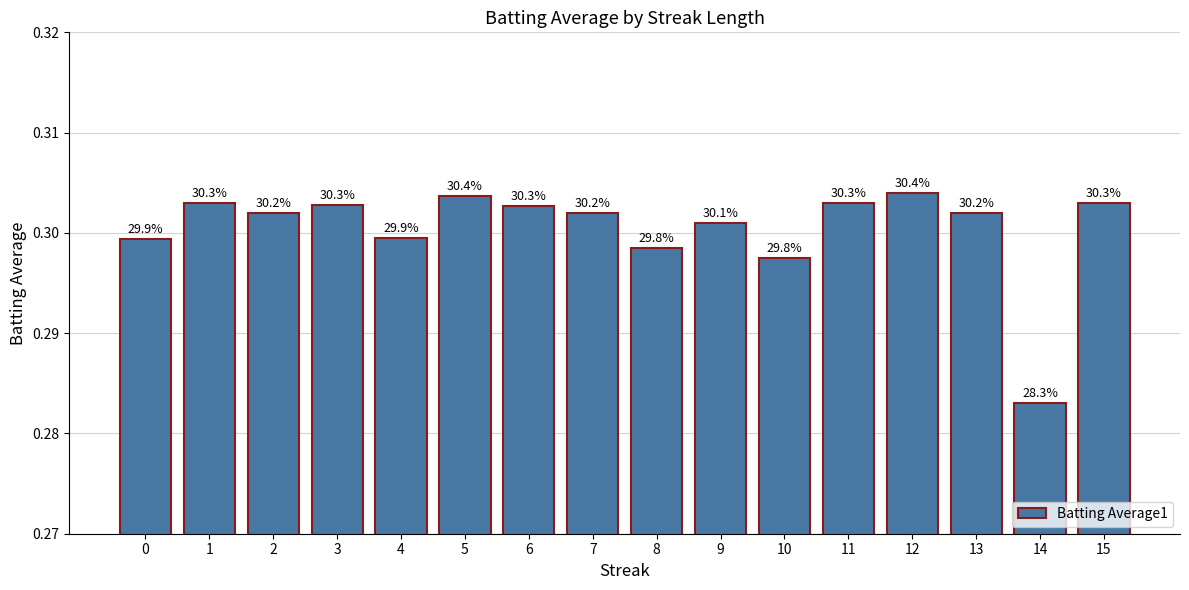

Is it true that the value at 9 is 0.3?

True